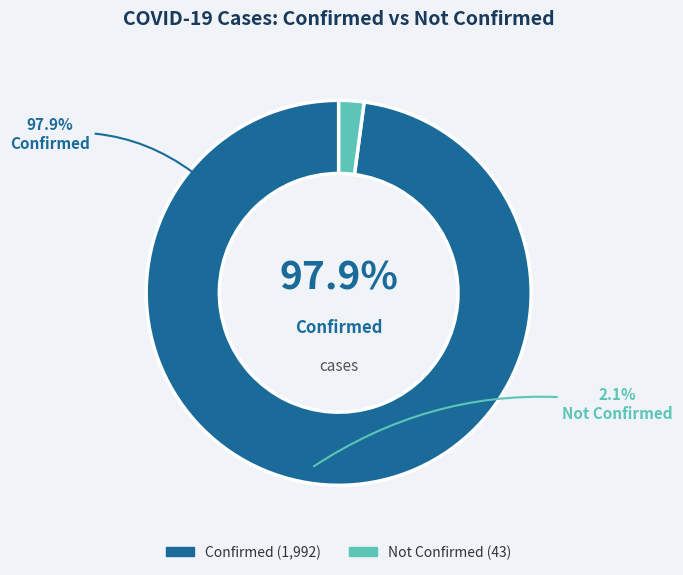

Which has a higher value, 12 or 30?

30